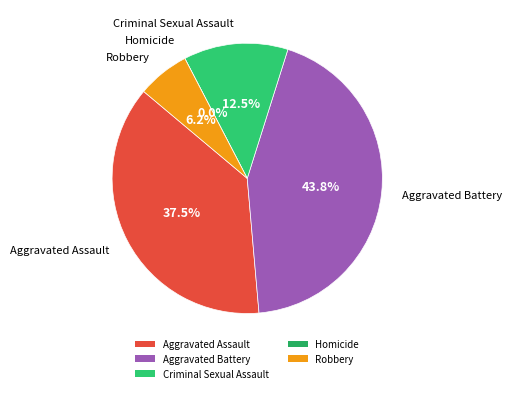

The Robbery slice represents 6% of the pie. True or false?

True